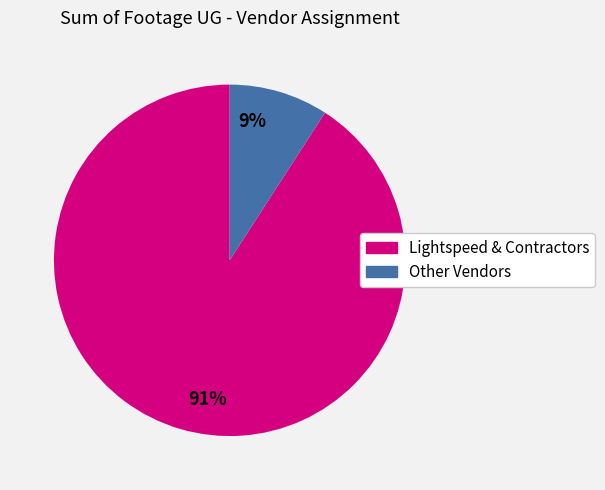

To the nearest percent, what is the average slice percentage?

50%